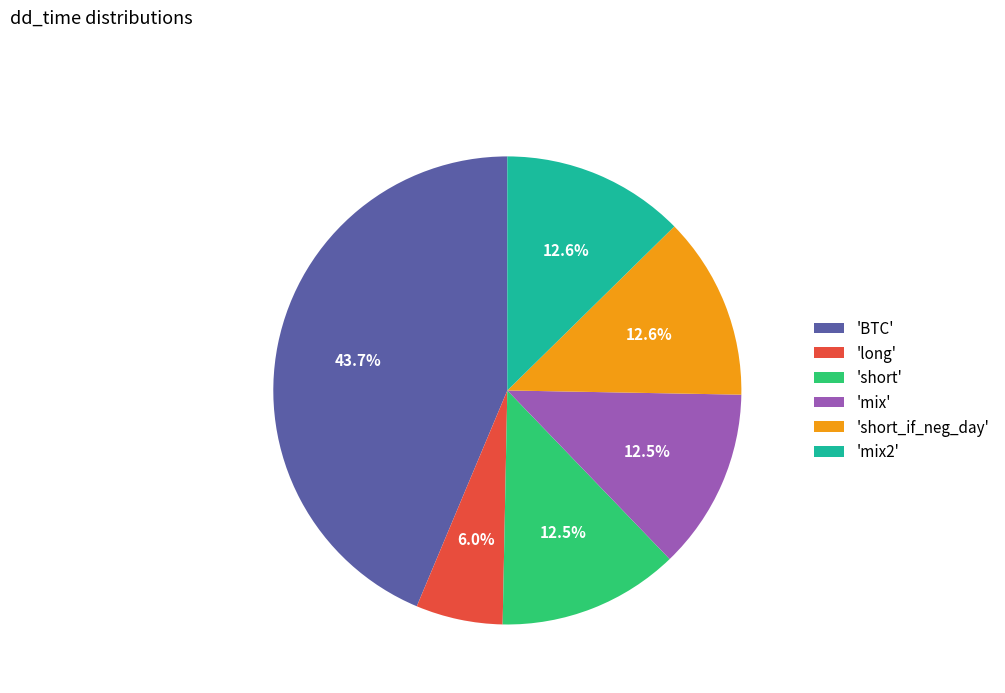

What portion of the pie excludes 'mix'?

87.5%